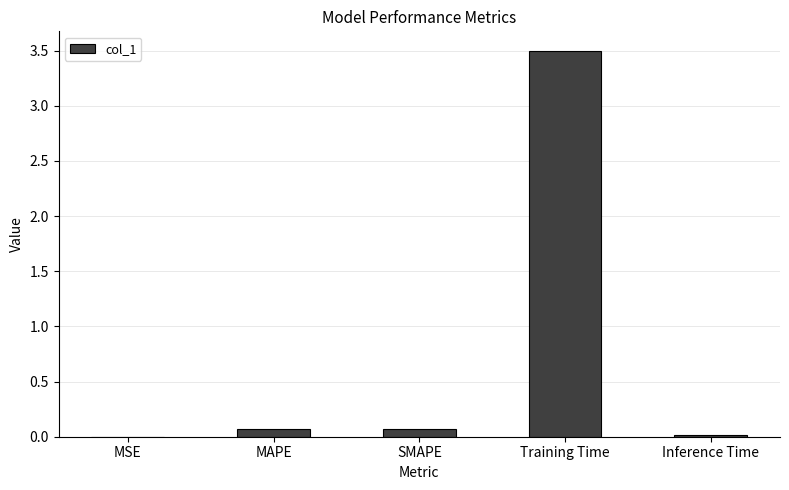

What is the maximum value shown in the chart?

3.5